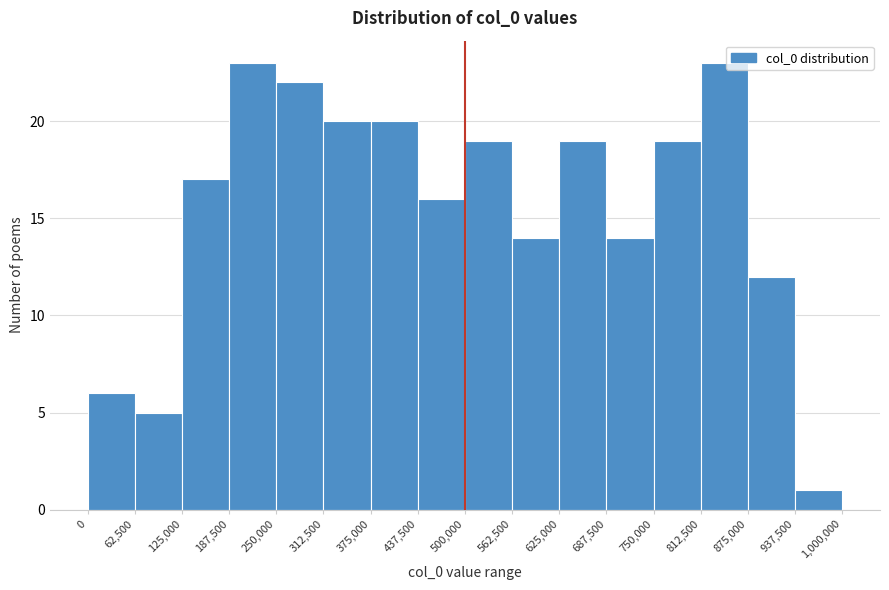

Reading left to right, list every bar in this chart as the range it spans on the x-axis followed by its height. The values are not printed on the chart, so give them approximately, as read against the axis.

0 to 62,500: 6
62,500 to 125,000: 5
125,000 to 187,500: 17
187,500 to 250,000: 23
250,000 to 312,500: 22
312,500 to 375,000: 20
375,000 to 437,500: 20
437,500 to 500,000: 16
500,000 to 562,500: 19
562,500 to 625,000: 14
625,000 to 687,500: 19
687,500 to 750,000: 14
750,000 to 812,500: 19
812,500 to 875,000: 23
875,000 to 937,500: 12
937,500 to 1,000,000: 1